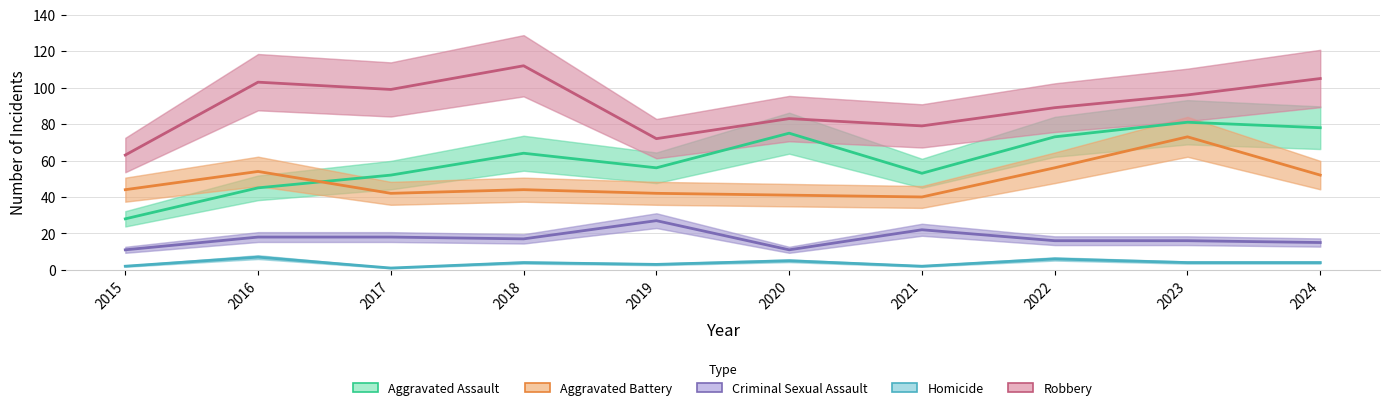

Where is Aggravated Assault nearest to the value 54?

2021